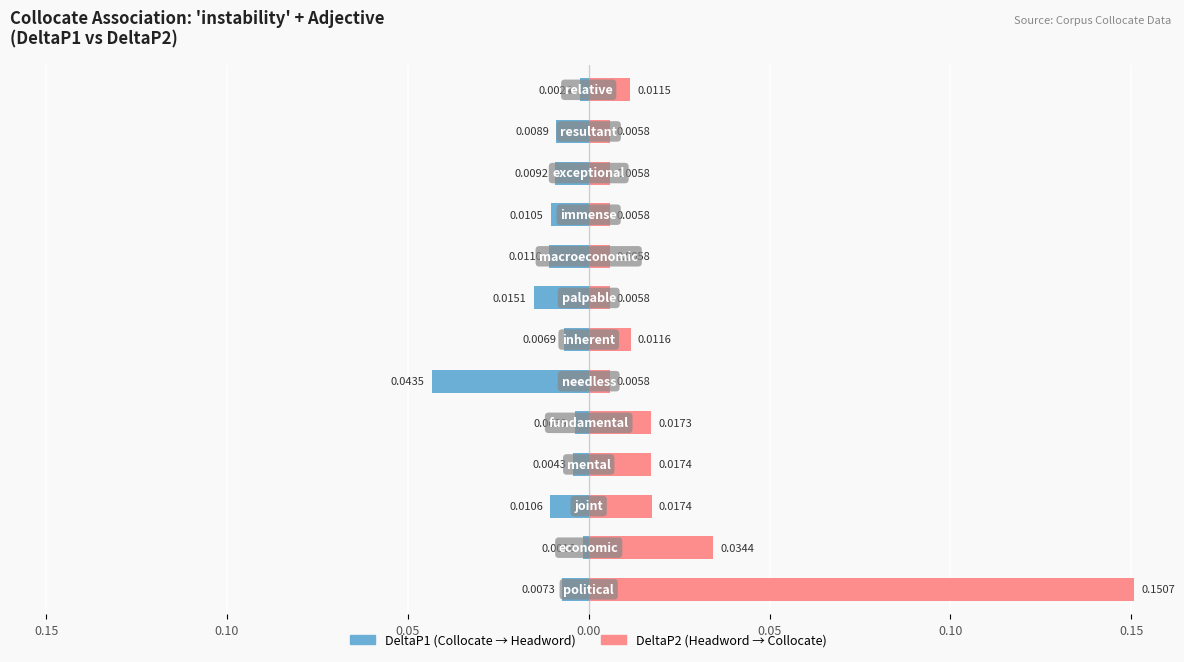

What is the greatest value displayed?

0.2